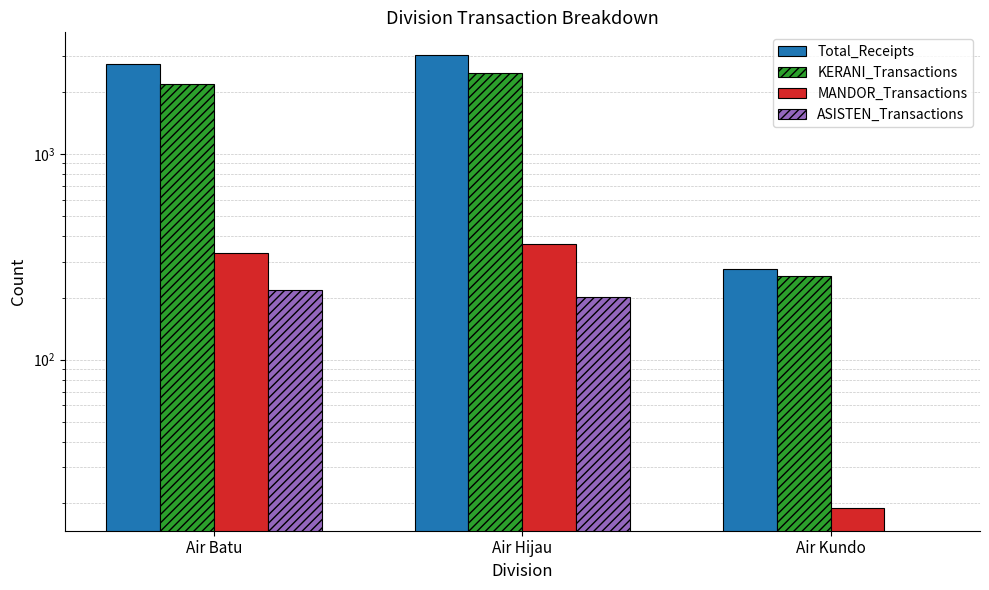

What position from the left is Air Hijau?

2